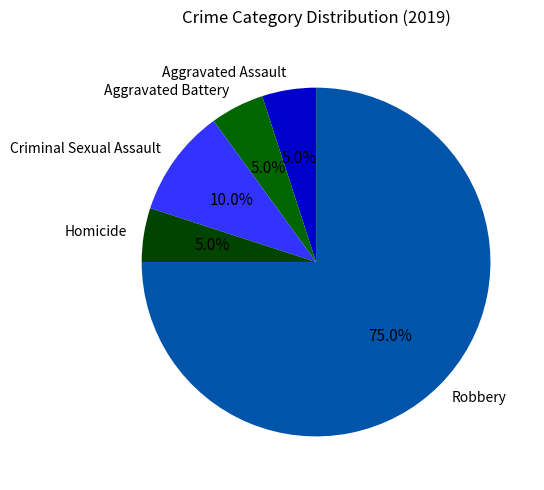

The Aggravated Battery slice represents 5% of the pie. True or false?

True